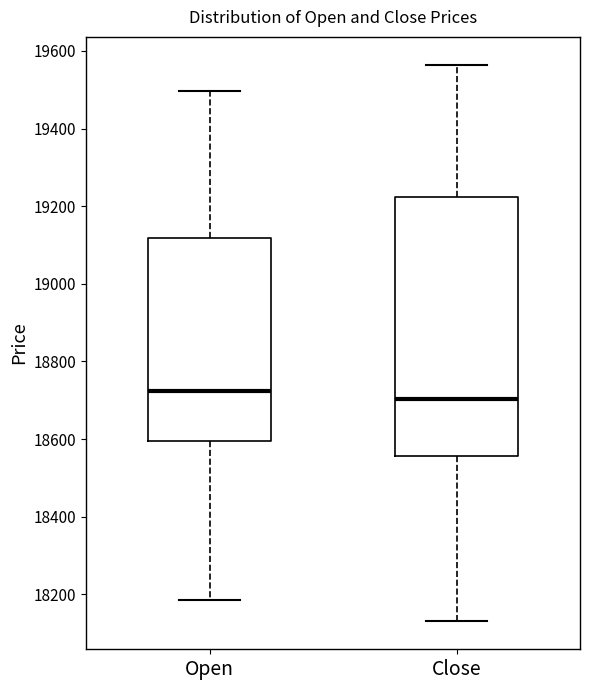

Reading left to right, transcribe this box plot: for each box, give where its median line is, the range the box spans, and where its two whiskers end, as read against the y-axis. The values are not printed on the chart, so give them approximately, as read against the axis.

Open: median 18720, box 18600 to 19120, whiskers 18180 to 19500
Close: median 18700, box 18560 to 19220, whiskers 18120 to 19560